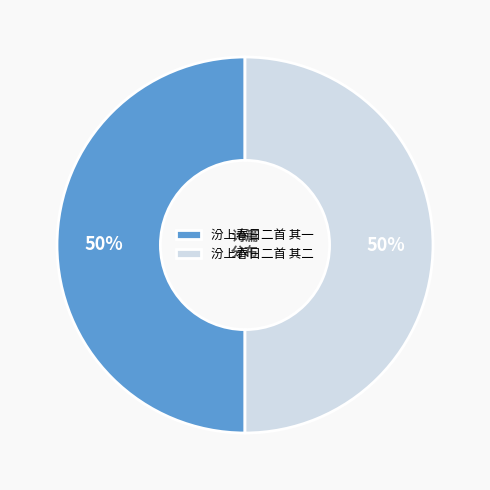

Is it true that 汾上春日二首 其一 is 63% of the pie?

False